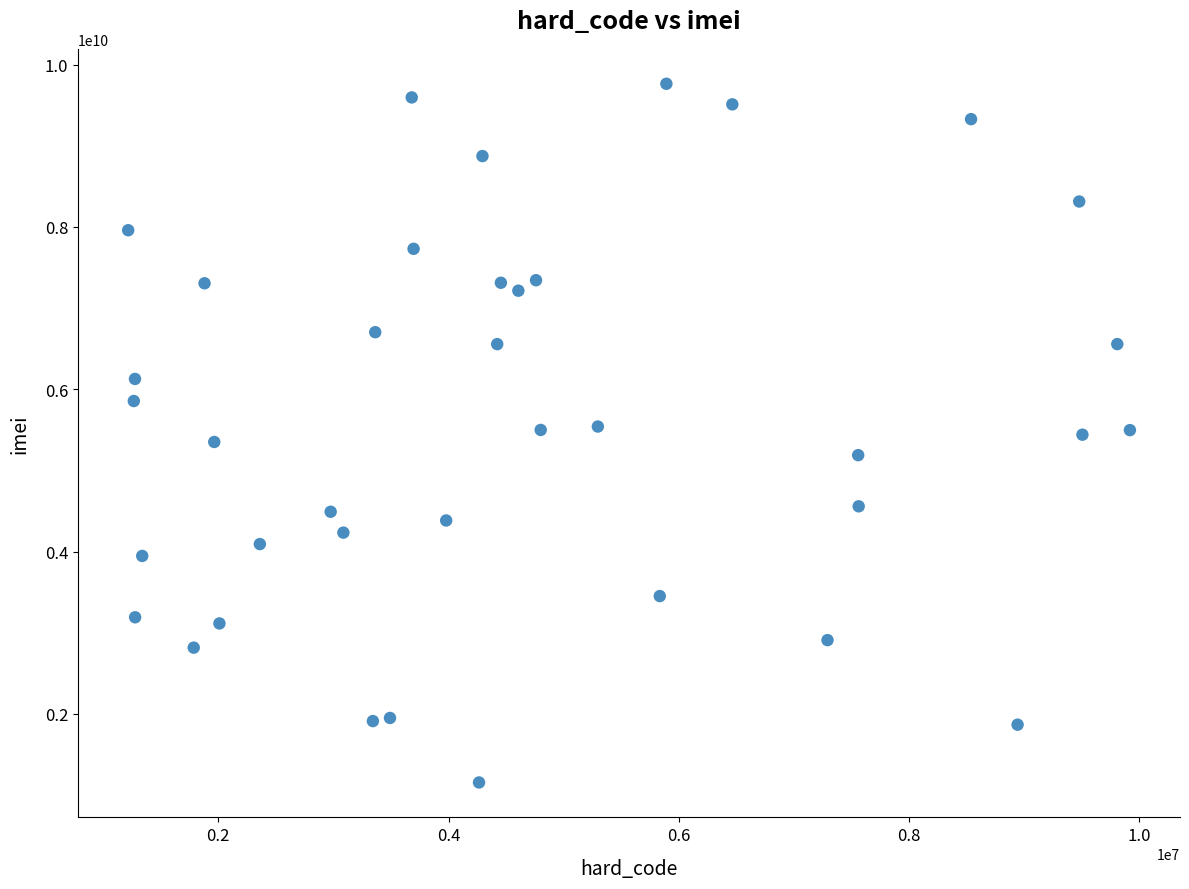

What is the range of Y values (max minus min)?

8609658531